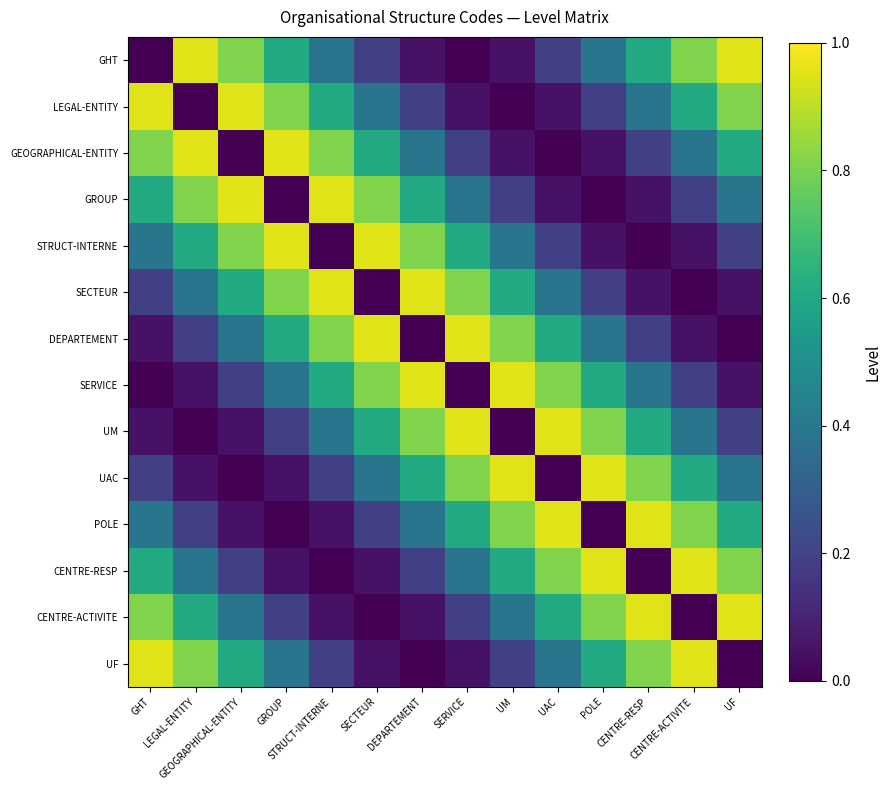

What is the spread (max minus min) of values at GROUP?

1.0